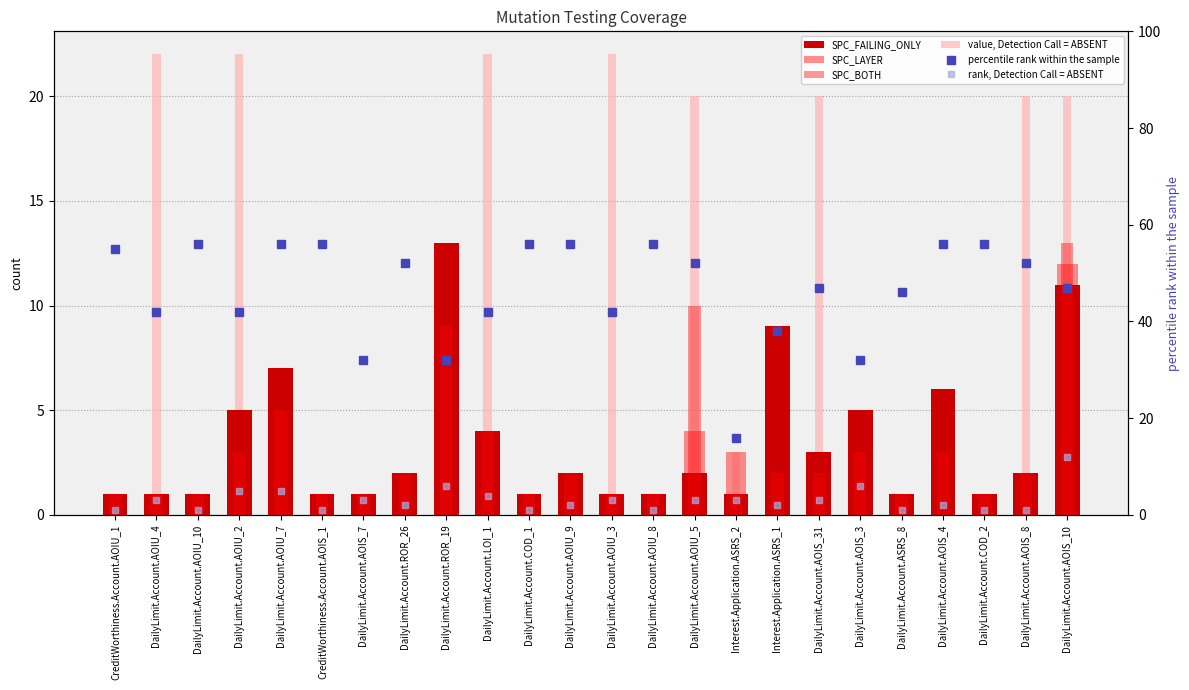

Is it true that SPC_LAYER equals 2 at DailyLimit.Account.AOIU_4?

False